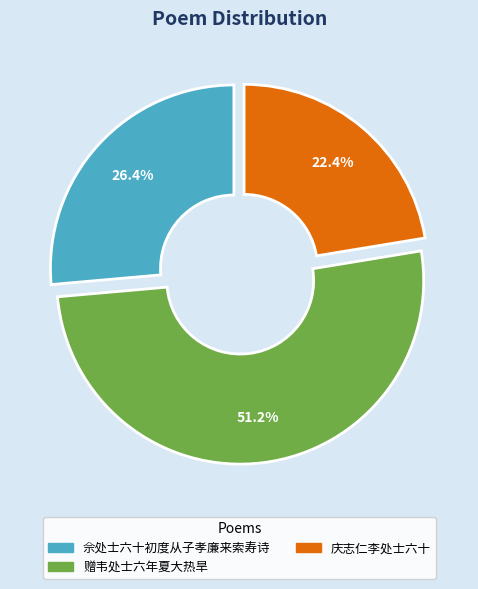

Count the number of slices in the pie.

3